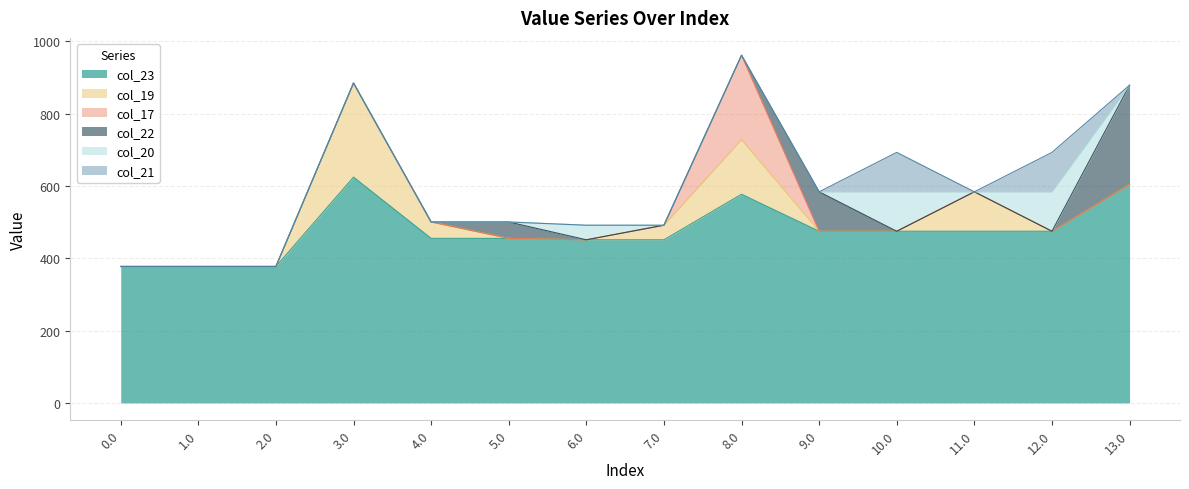

Which series has the largest total across all categories?

col_23